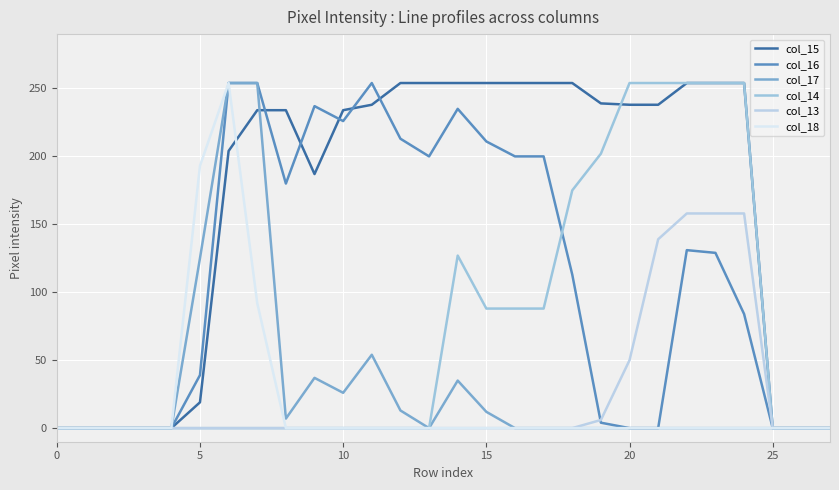

Which series ends up on top after the final intersection of col_18 and col_15?

col_15